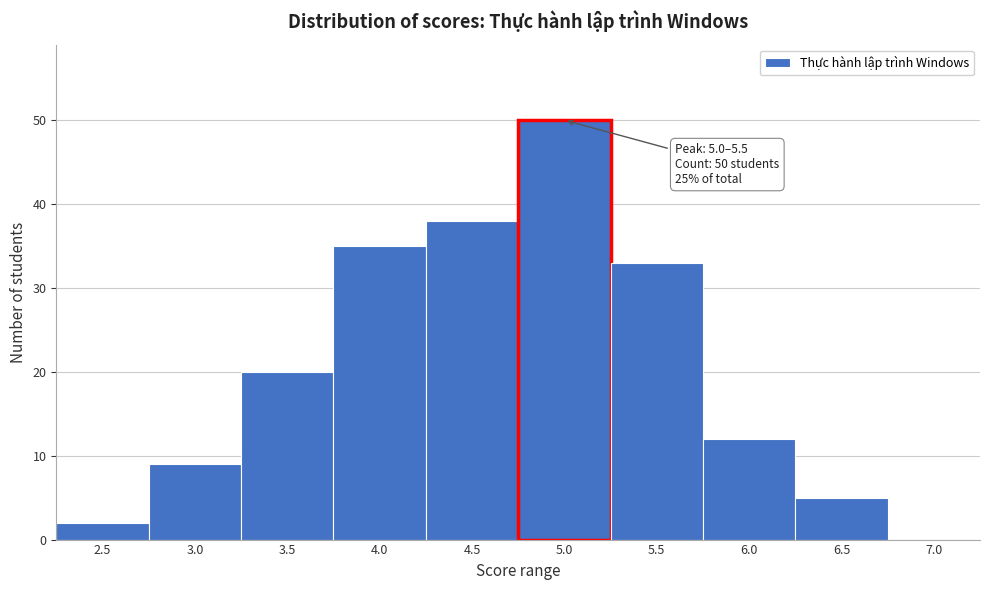

Reading left to right, list all the values displayed in this chart.

2.5=2	3.0=9	3.5=20	4.0=35	4.5=38	5.0=50	5.5=33	6.0=12	6.5=5	7.0=0